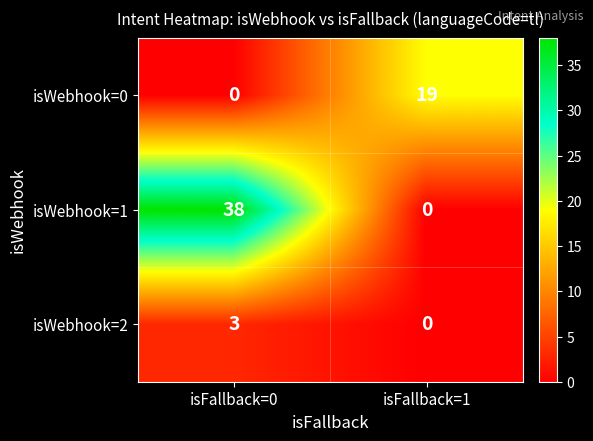

Between isFallback=0 and isFallback=1, which series saw the biggest shift?

isWebhook=1